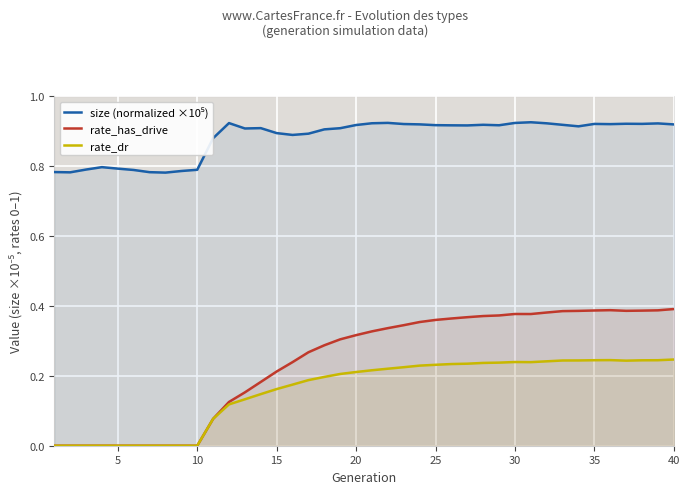

What is the average value of the rate_dr series?

0.2